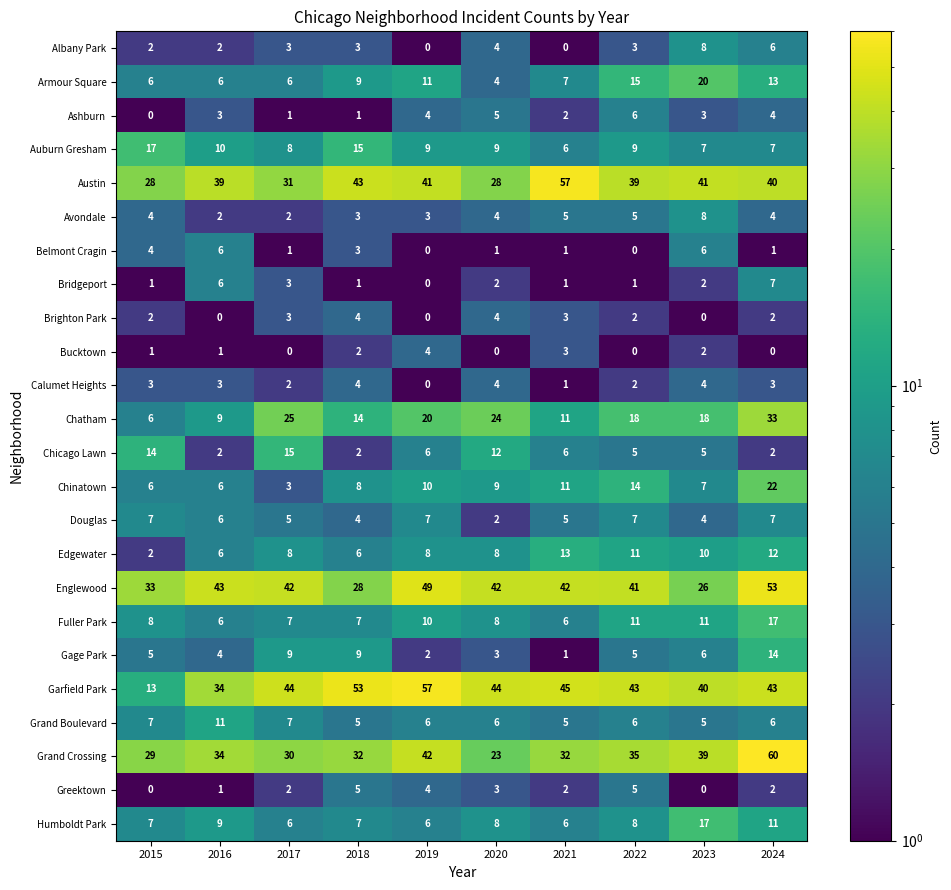

Between 2017 and 2024, which series saw the biggest shift?

Grand Crossing